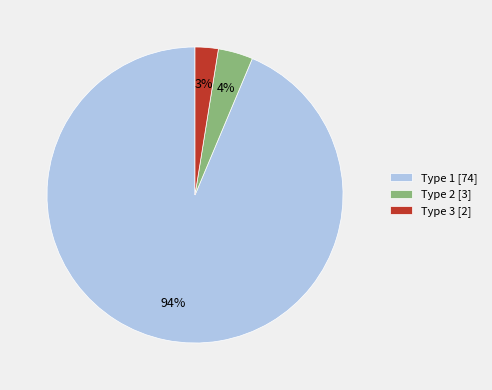

True or false: Type 1 [74] accounts for 94% of the total.

True